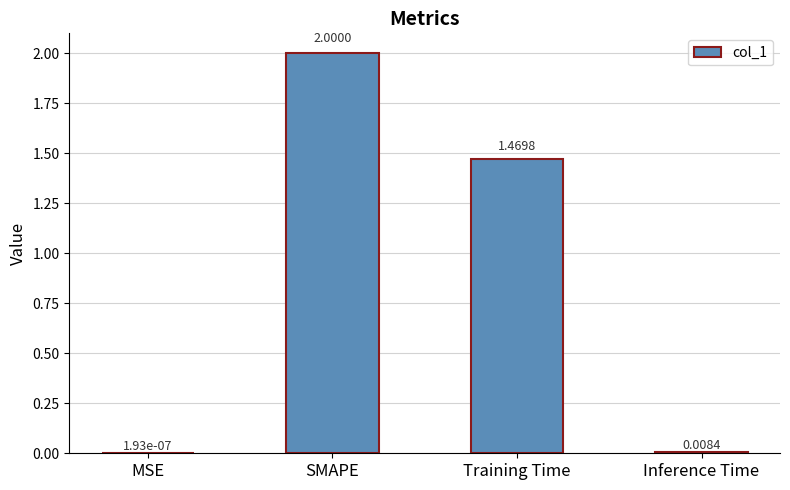

The value at Training Time is 2.5. True or false?

False